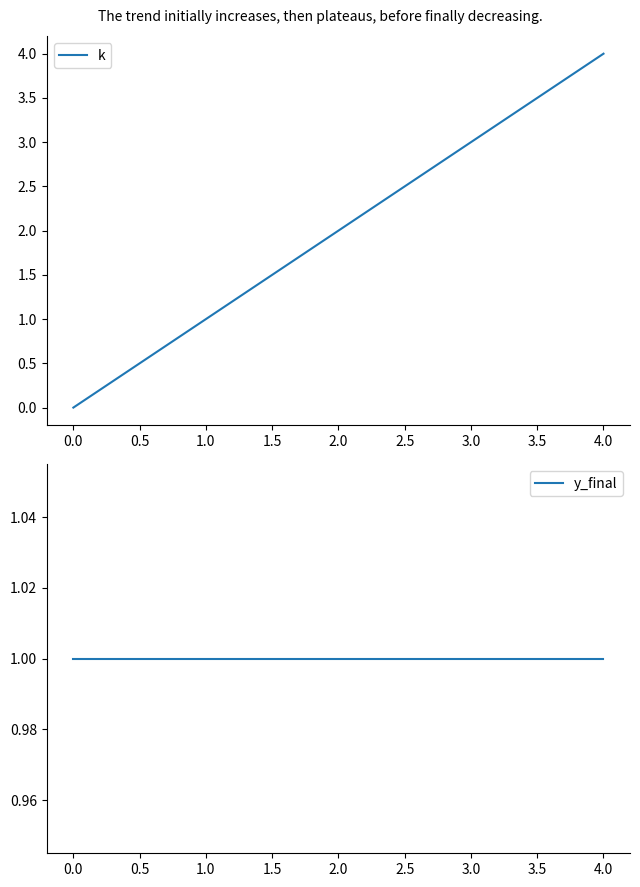

True or false: k has a value of 3 at 3.0.

True